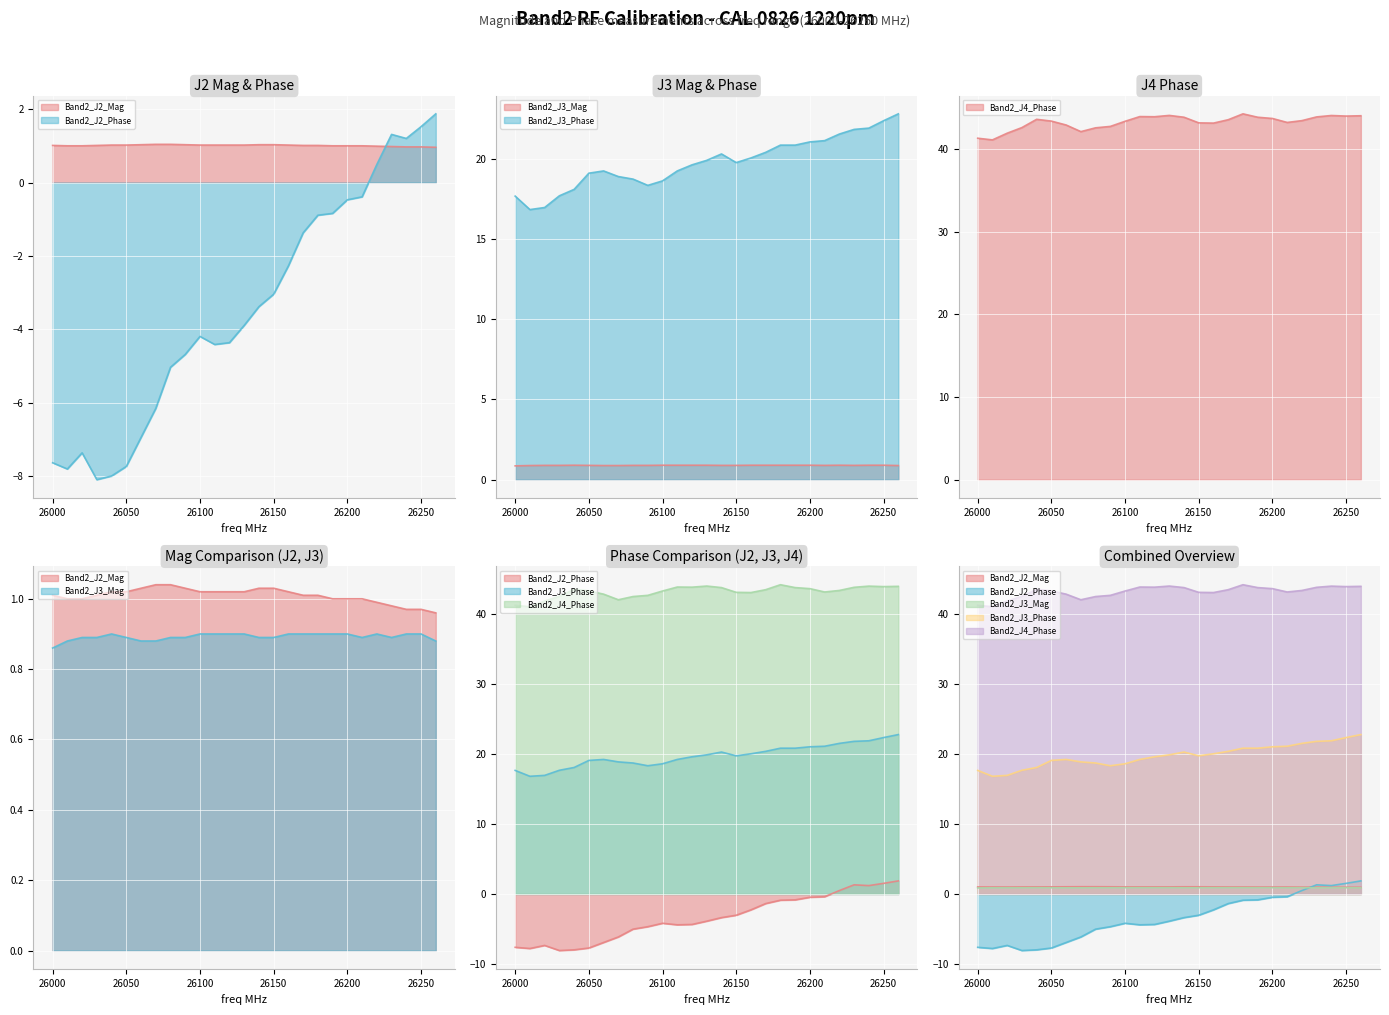

Reading left to right, list all the values displayed in this chart.

Band2_J2_Mag: 1.0	1.0	1.0	1.0	1.0	1.0	1.0	1.0	1.0	1.0	1.0	1.0	1.0	1.0	1.0	1.0	1.0	1.0	1.0	1.0	1.0	1.0	1.0	1.0	1.0	1.0	1.0
Band2_J2_Phase: -7.6	-7.8	-7.4	-8.1	-8.0	-7.7	-6.9	-6.2	-5.0	-4.7	-4.2	-4.4	-4.4	-3.9	-3.4	-3.0	-2.3	-1.4	-0.9	-0.8	-0.5	-0.4	0.5	1.3	1.2	1.5	1.9
Band2_J3_Mag: 0.9	0.9	0.9	0.9	0.9	0.9	0.9	0.9	0.9	0.9	0.9	0.9	0.9	0.9	0.9	0.9	0.9	0.9	0.9	0.9	0.9	0.9	0.9	0.9	0.9	0.9	0.9
Band2_J3_Phase: 17.7	16.8	17.0	17.7	18.1	19.1	19.2	18.9	18.7	18.4	18.6	19.2	19.6	19.9	20.3	19.8	20.1	20.4	20.9	20.9	21.1	21.1	21.6	21.8	21.9	22.4	22.8
Band2_J4_Phase: 41.3	41.1	41.9	42.6	43.6	43.4	42.9	42.1	42.6	42.7	43.4	43.9	43.9	44.1	43.8	43.2	43.1	43.5	44.2	43.8	43.7	43.2	43.4	43.9	44.0	44.0	44.0